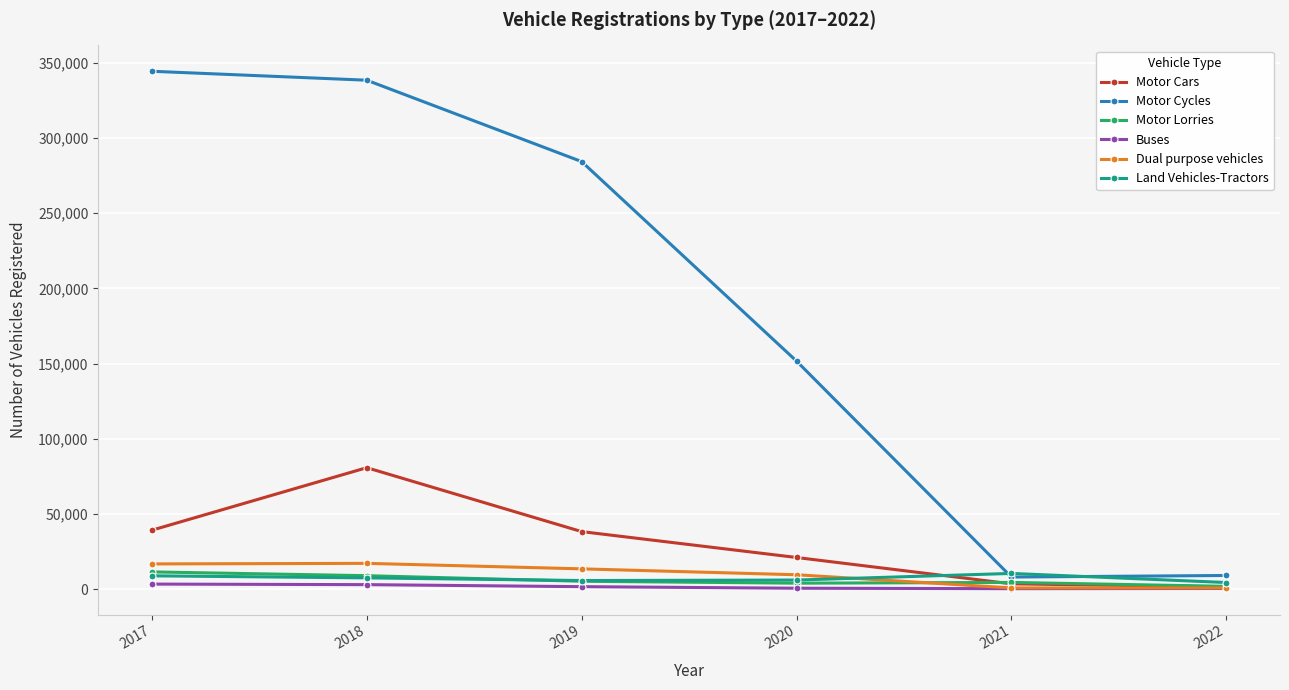

What is the maximum value shown in the chart?

344380